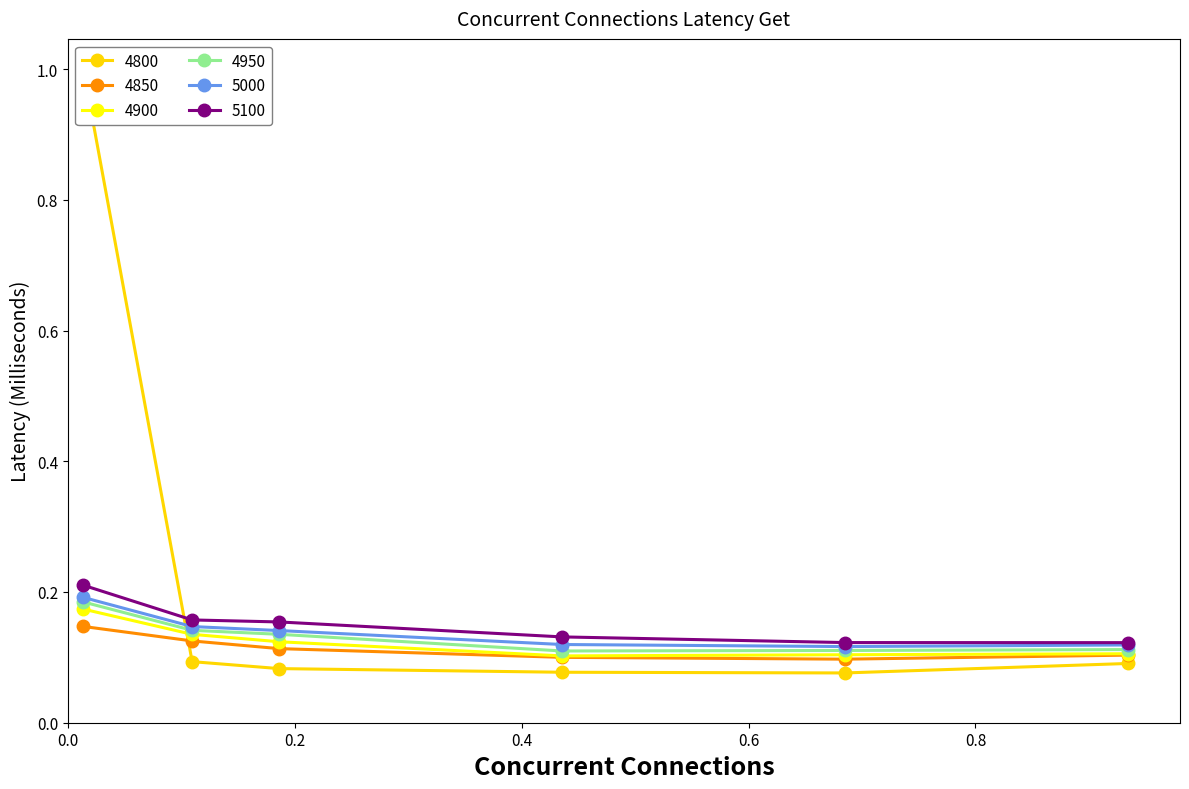

True or false: 4950 has more than 2 points higher than both neighbors.

False